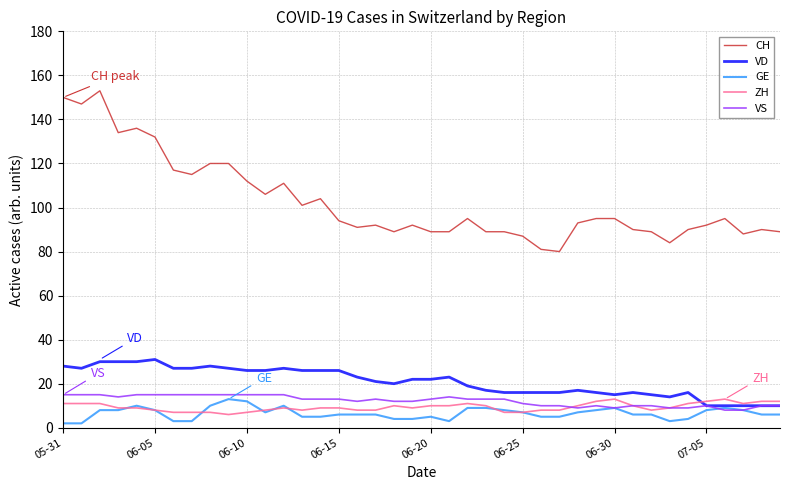

Count the ZH values in the range 8 to 11.

27